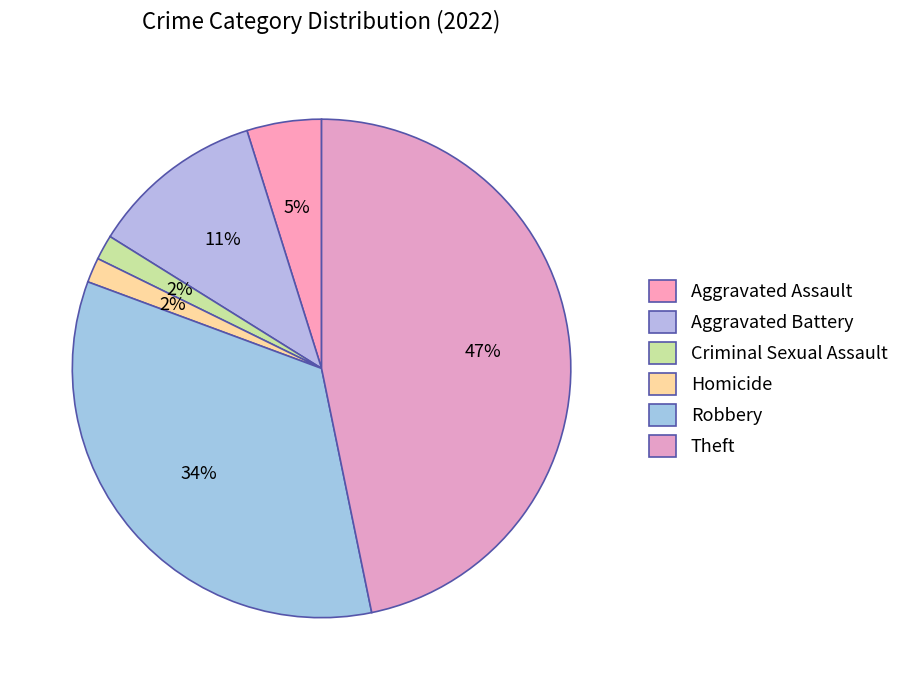

Is there any slice that represents more than half of the pie?

No